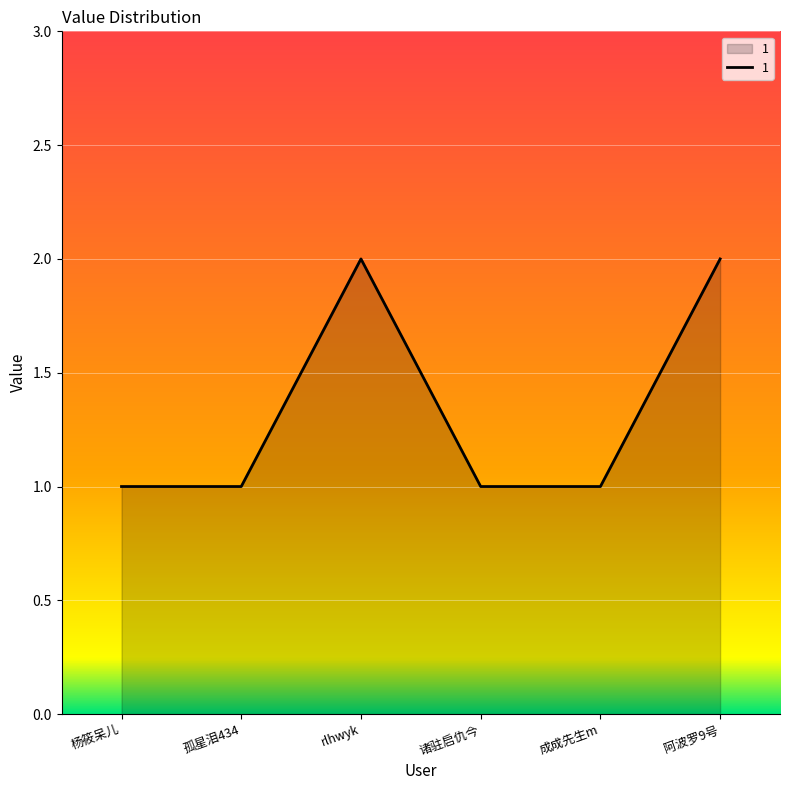

What is the smallest value displayed?

1